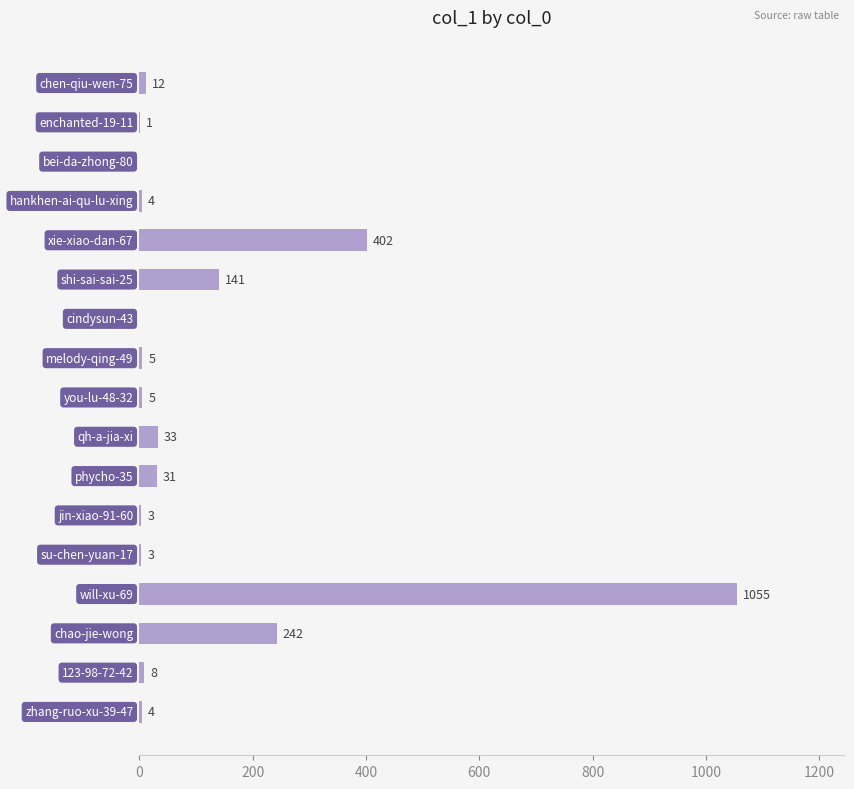

What is the maximum value shown in the chart?

1055